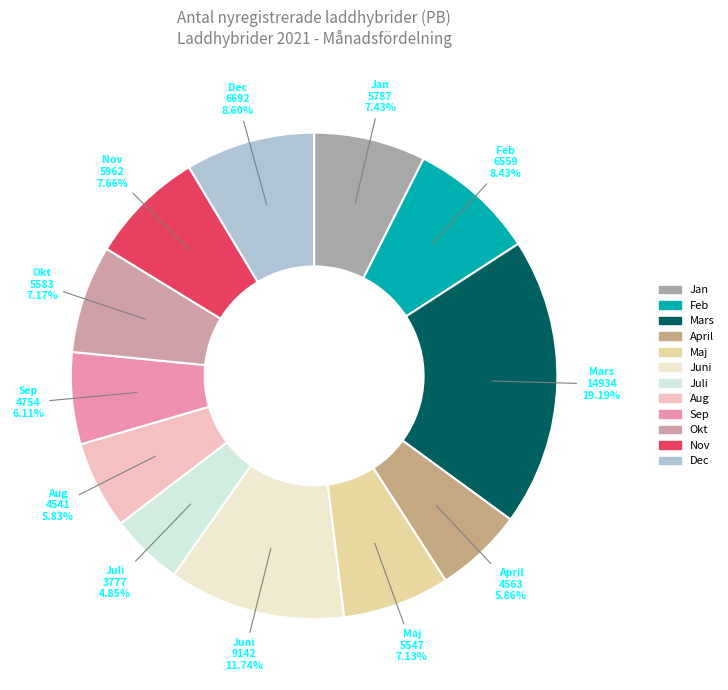

The April slice represents 6% of the pie. True or false?

True